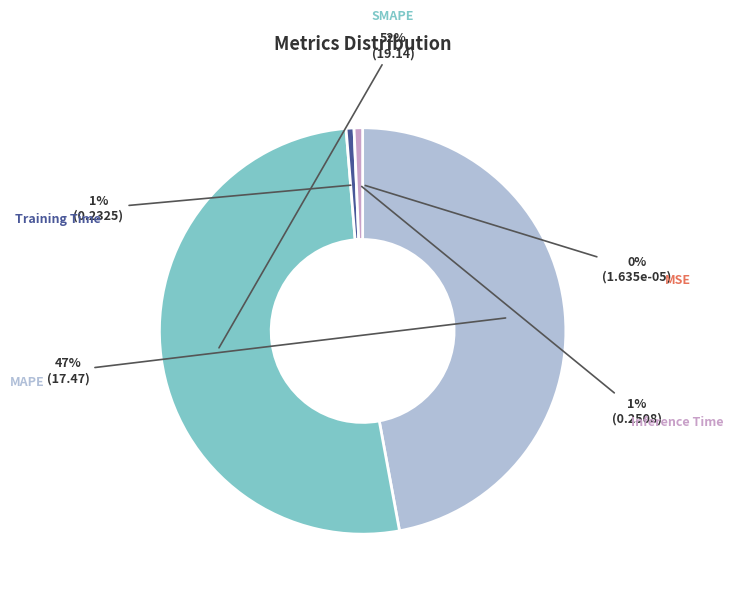

True or false: Inference Time accounts for 1% of the total.

True